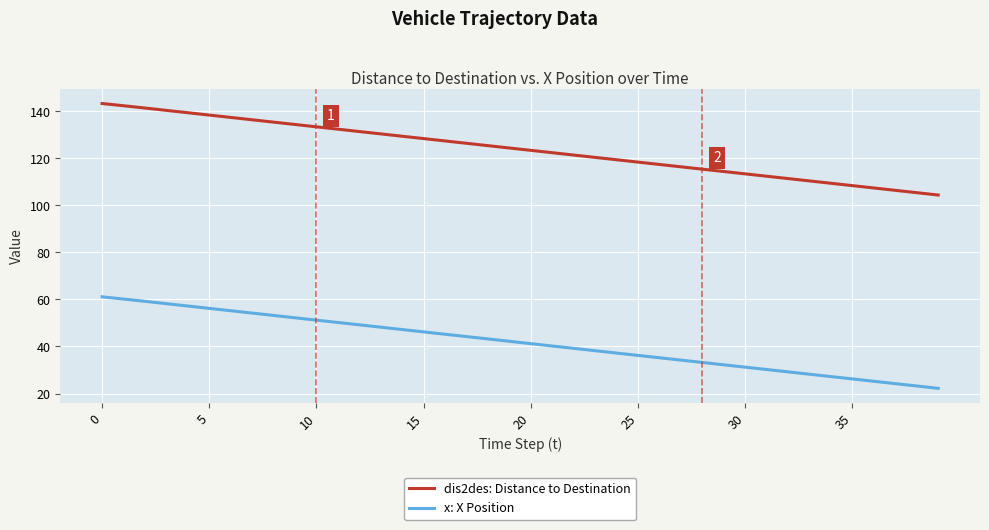

What is the greatest value displayed?

143.3